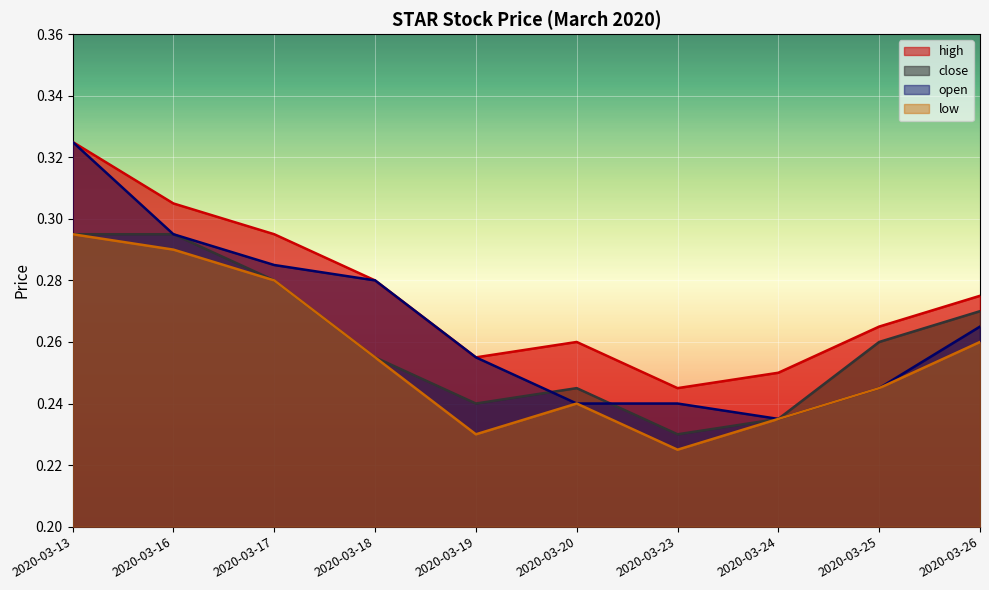

In low, how many points are lower than both neighbors (excluding endpoints)?

2